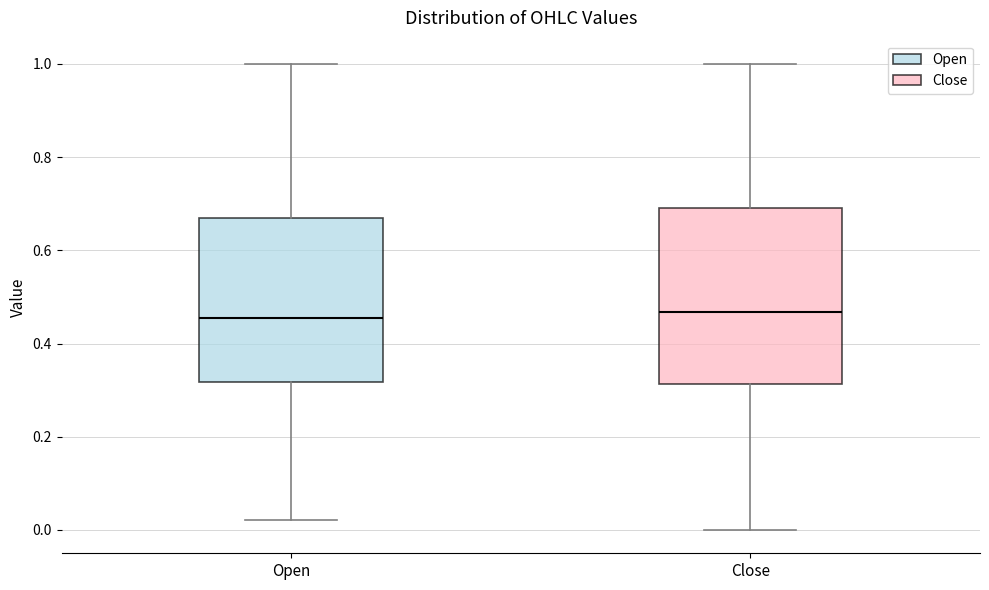

Reading left to right, read every box against the y-axis: the position of its median line, the range the box covers, and the ends of its whiskers. The values are not printed on the chart, so give them approximately, as read against the axis.

Open: median 0.46, box 0.32 to 0.66, whiskers 0.02 to 1.00
Close: median 0.46, box 0.32 to 0.70, whiskers 0.00 to 1.00